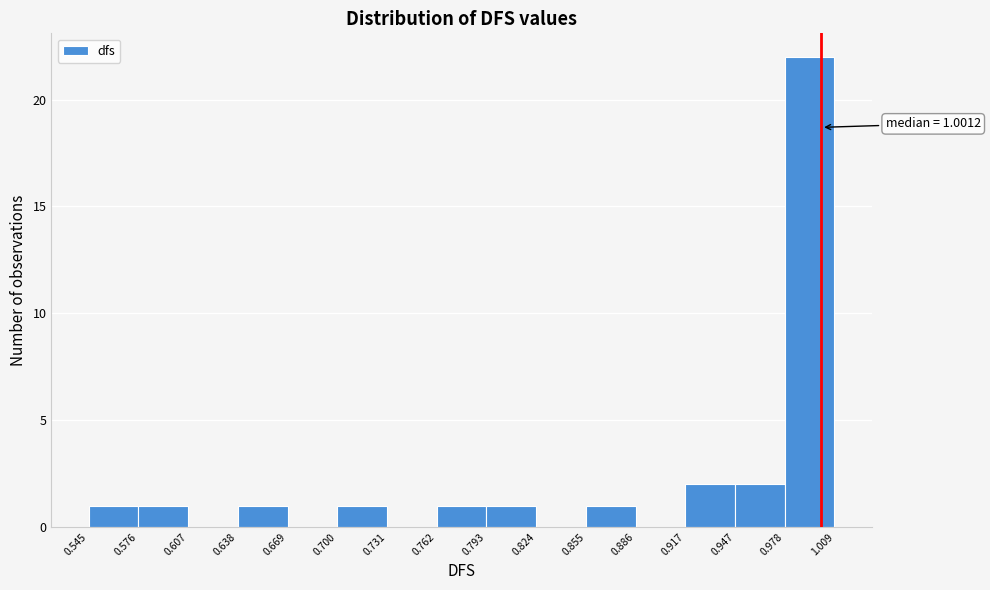

Which range on the x-axis has the tallest bar?

0.978 to 1.009